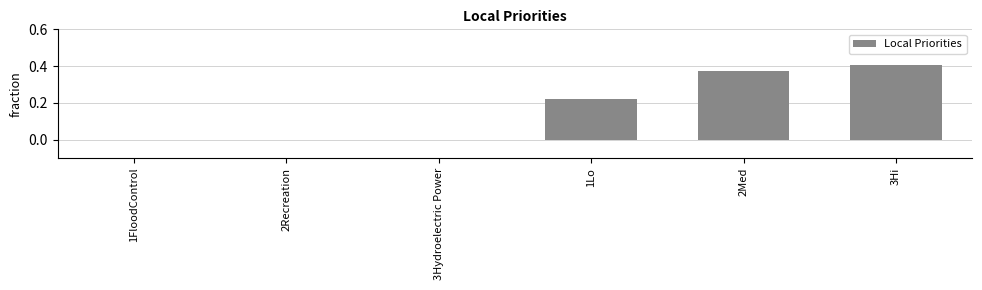

What is the change in value from 1Lo to 2Med?

+0.1